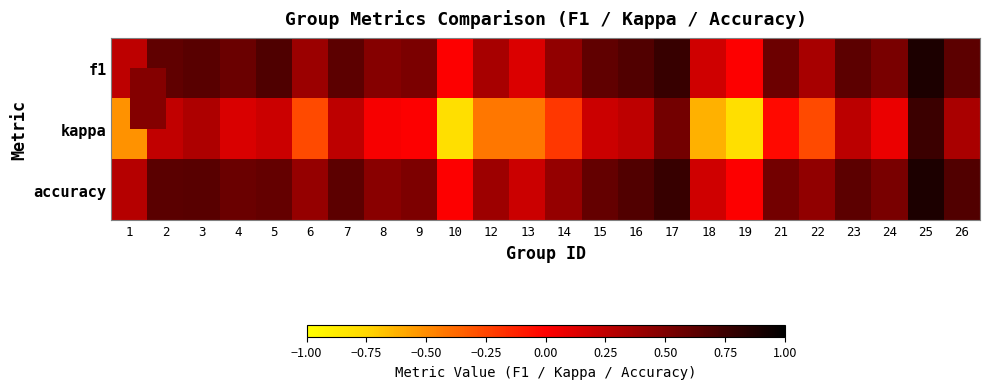

How many data points does each series have?

24